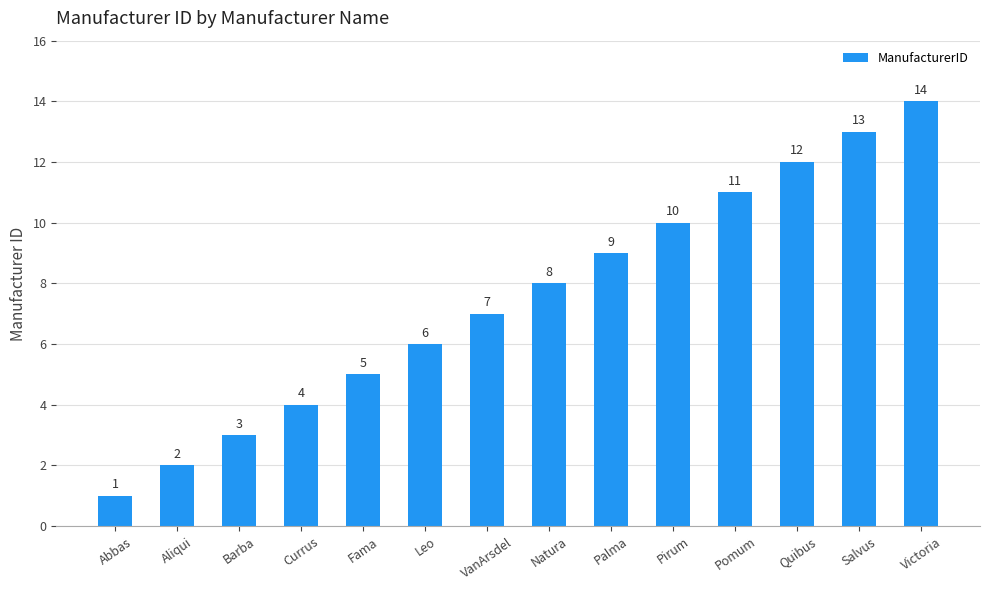

Which has a higher value, Abbas or Pirum?

Pirum